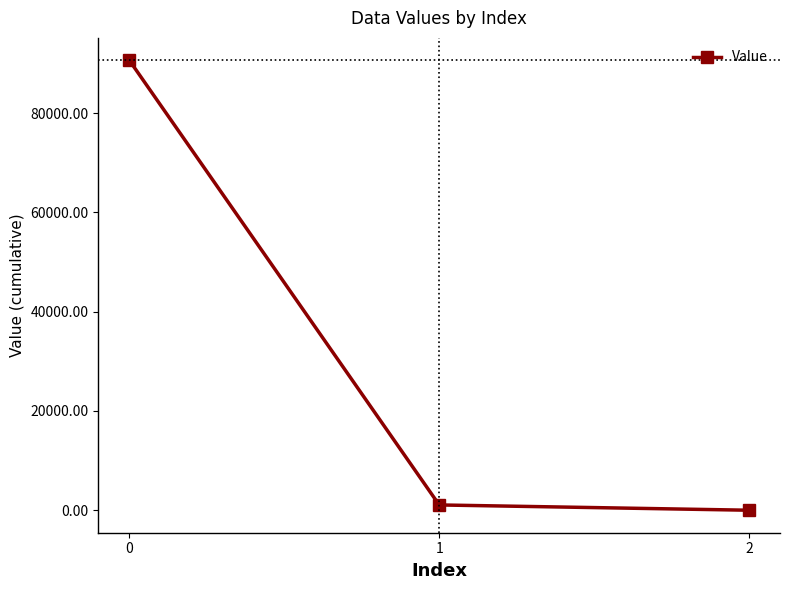

What is the sum of the values at 1 and 0?

91674.3